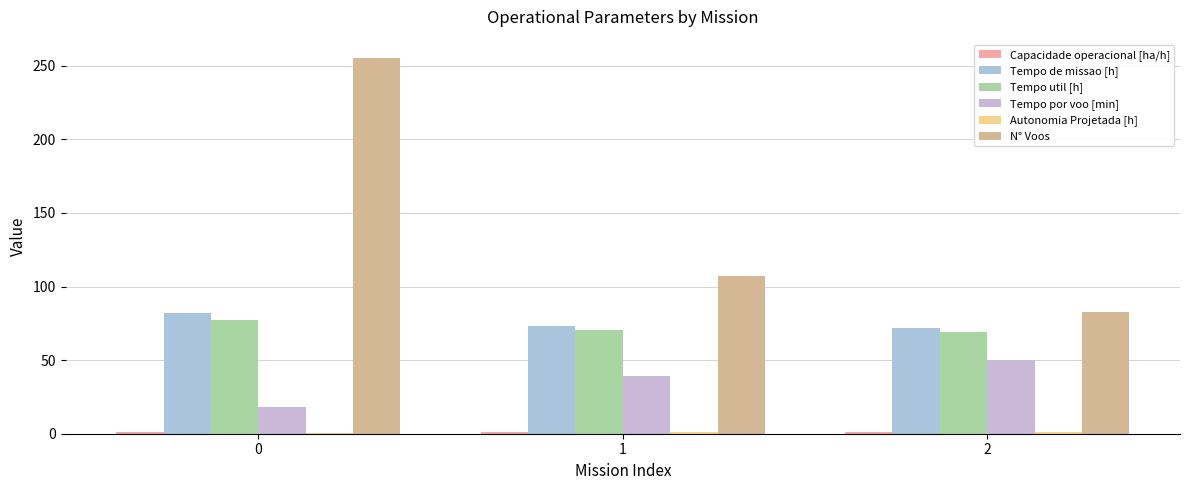

The Tempo util [h] series shows 27.6 at 2. True or false?

False